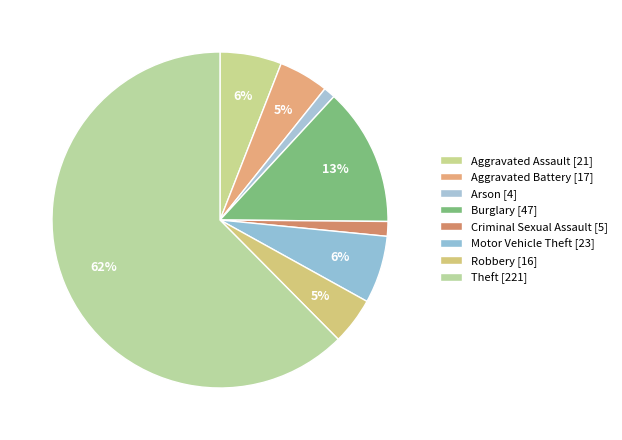

What is the ratio of the value at Robbery [16] to the value at Arson [4]?

4.0